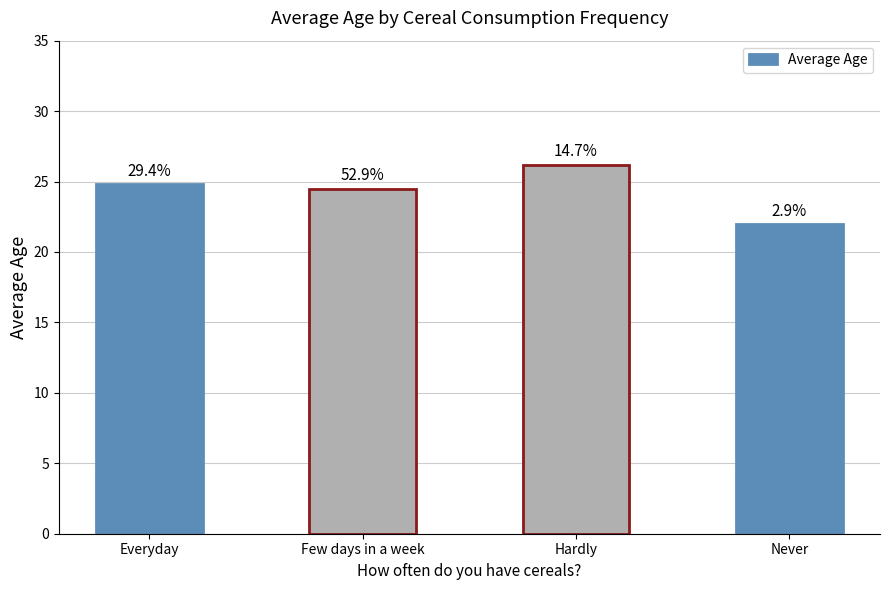

How many bars are there in total?

4